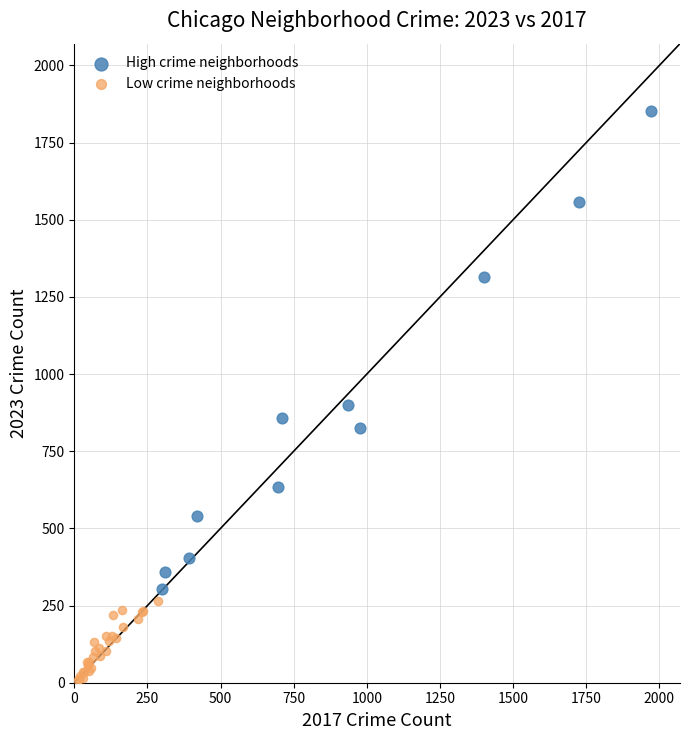

Which series has the widest spread of Y values?

High crime neighborhoods